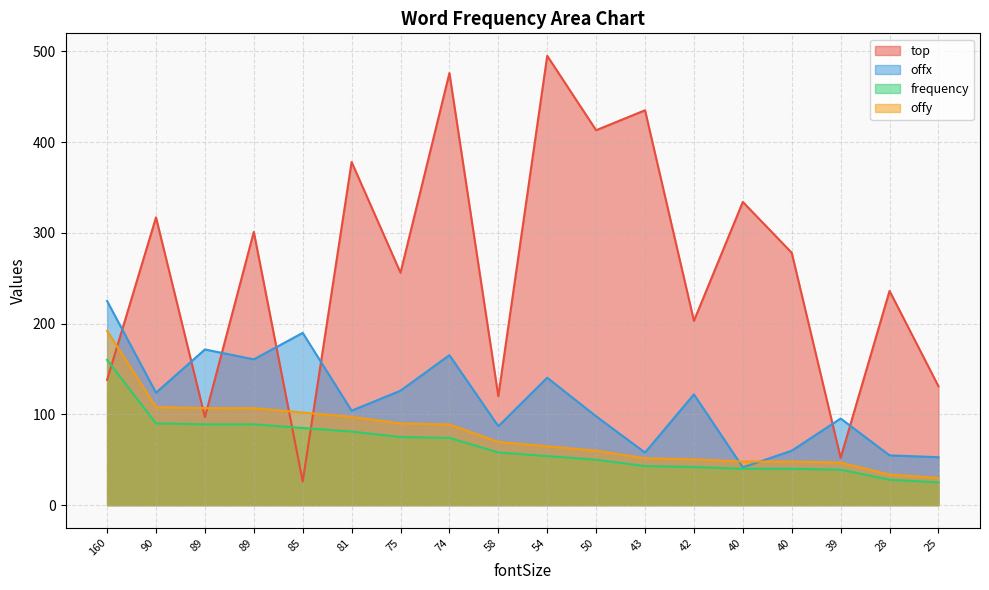

In top, how many points are lower than both neighbors (excluding endpoints)?

7